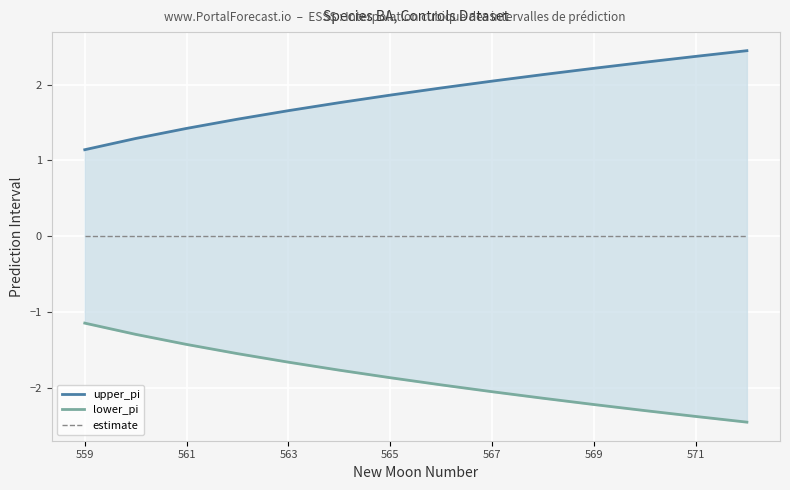

How many categories are shown in the chart?

14